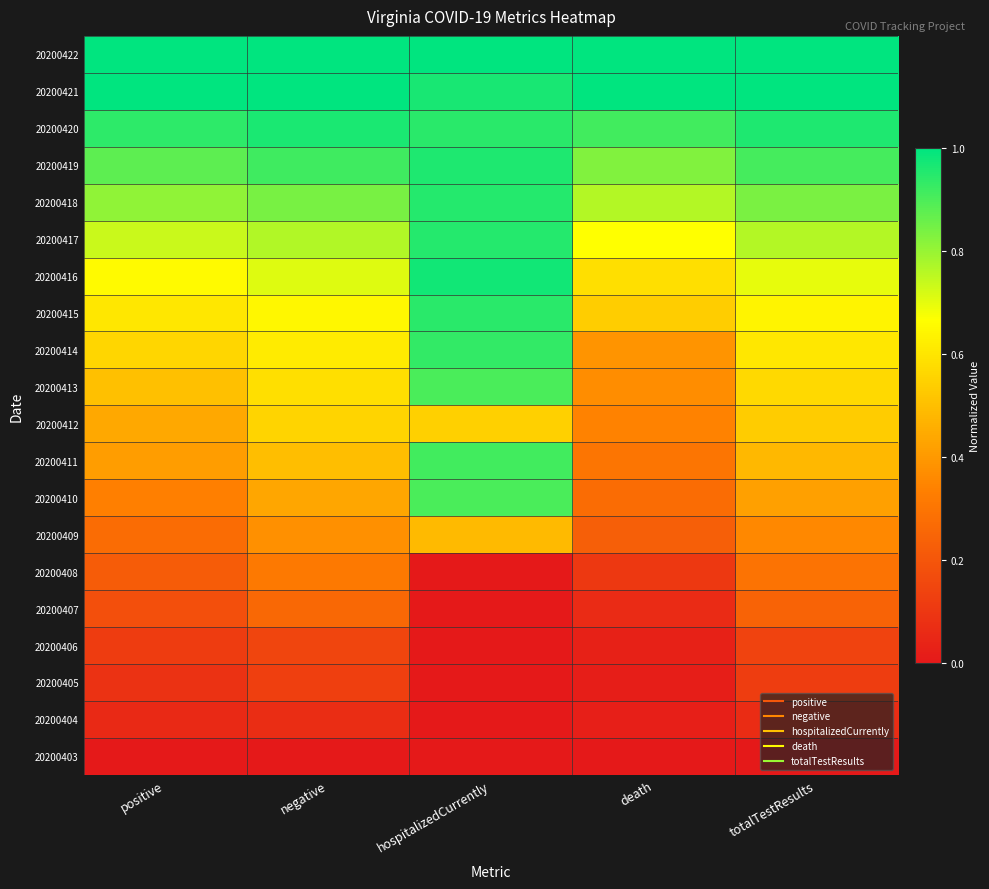

At which category is the sum across all series the highest?

hospitalizedCurrently